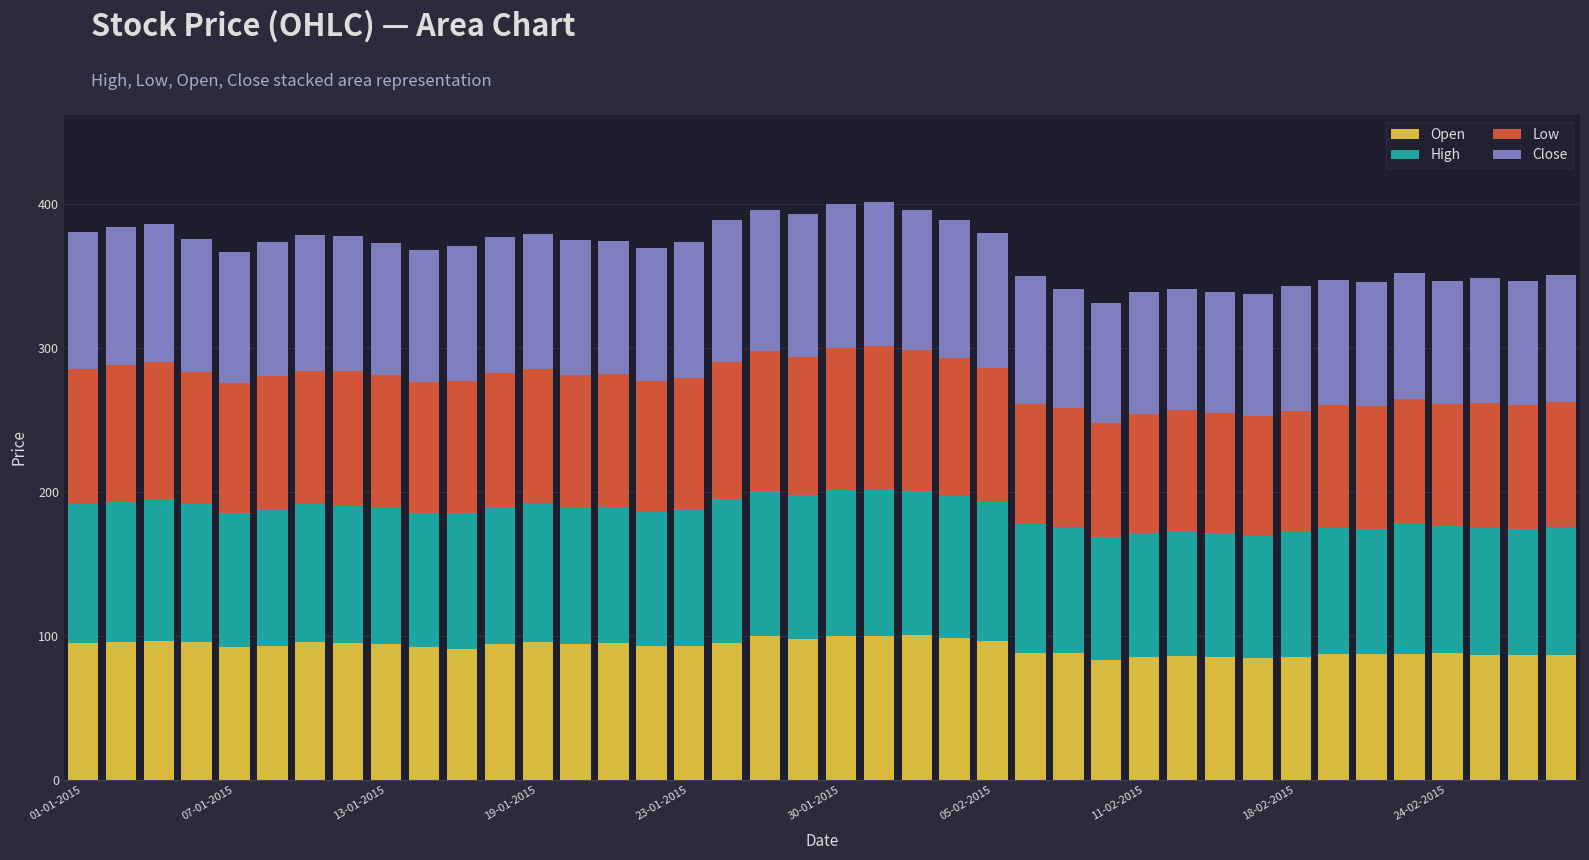

What is the maximum value for Open?

100.3